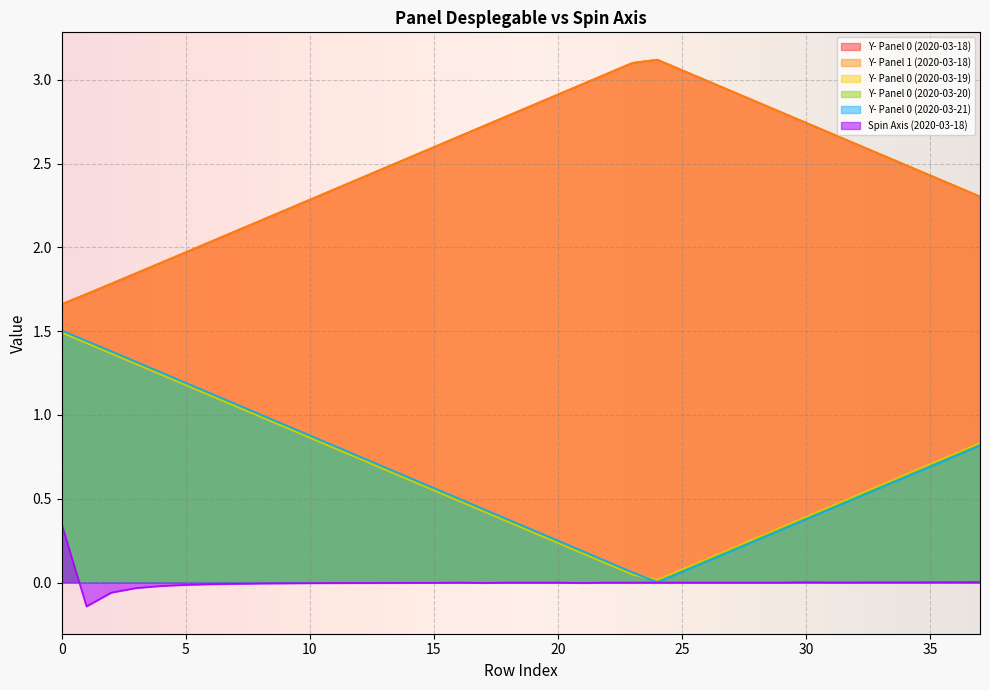

Which series has the largest total across all categories?

Y- Panel 0 (2020-03-18)